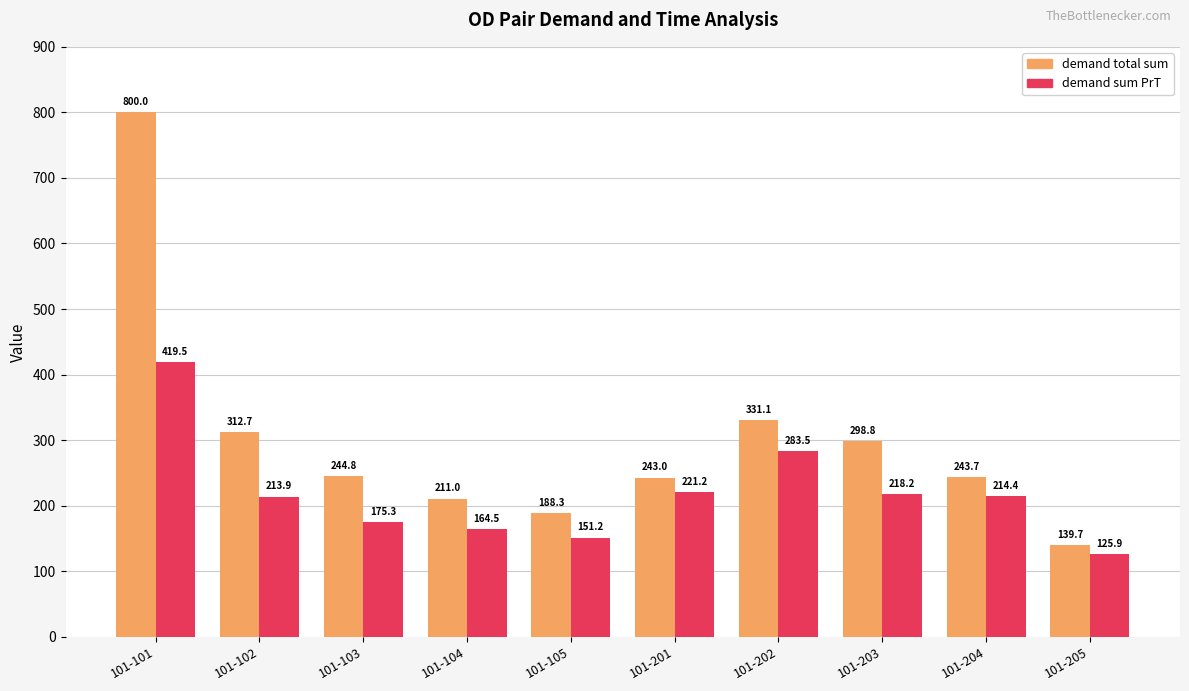

Reading left to right, extract all data points from this chart.

demand total sum: 101-101=800.0	101-102=312.7	101-103=244.8	101-104=211.0	101-105=188.3	101-201=243.0	101-202=331.1	101-203=298.8	101-204=243.7	101-205=139.7
demand sum PrT: 101-101=419.5	101-102=213.9	101-103=175.3	101-104=164.5	101-105=151.2	101-201=221.2	101-202=283.5	101-203=218.2	101-204=214.4	101-205=125.9